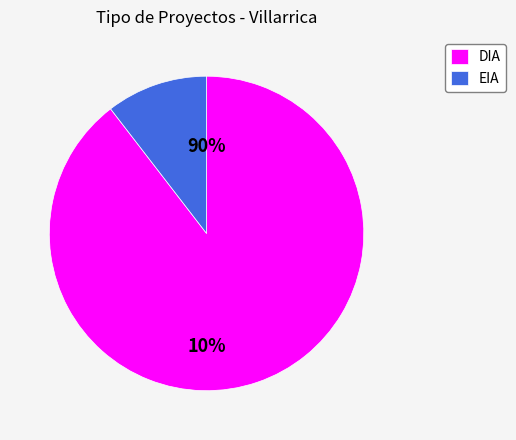

Which category has the biggest portion of the pie?

DIA